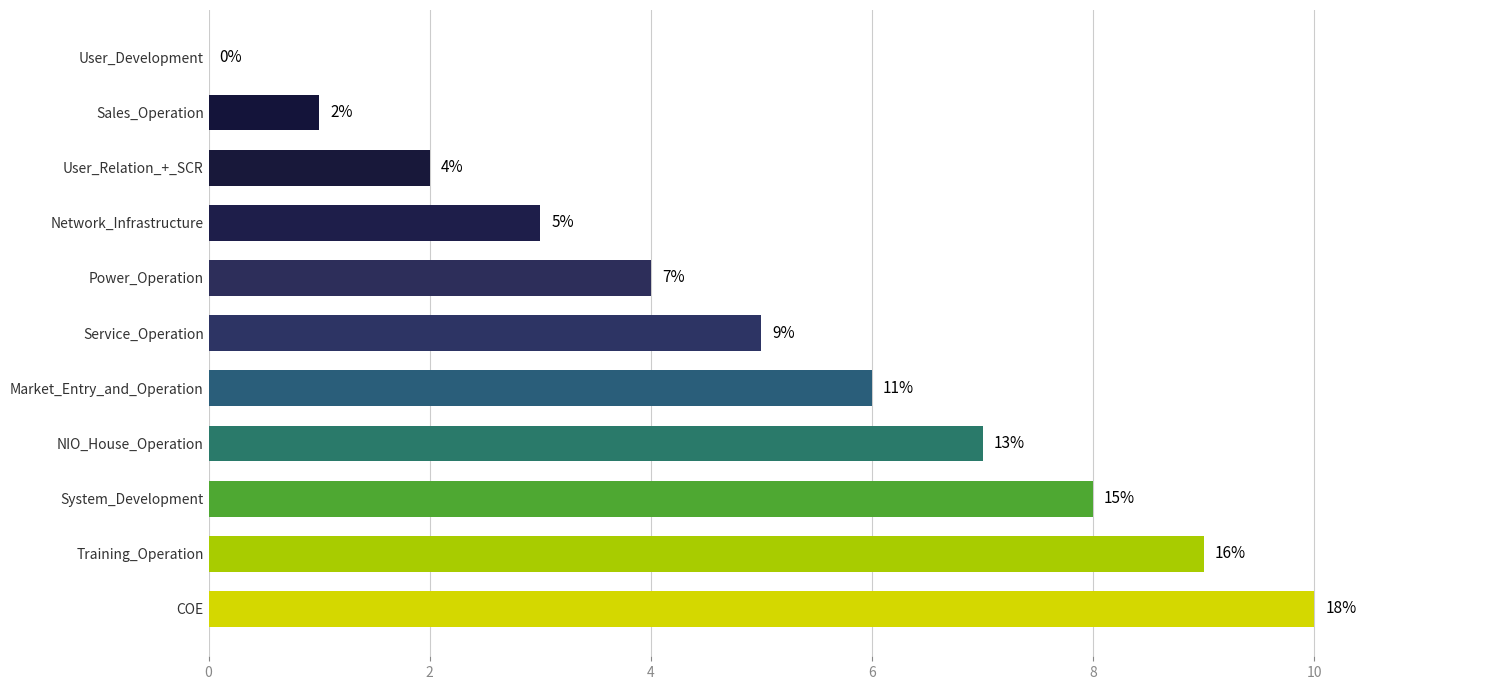

What is the sum of the values at NIO_House_Operation and Service_Operation?

12